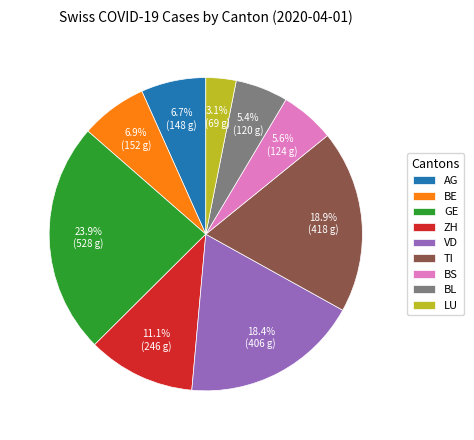

What is the ratio of the value at VD to the value at BL?

3.4